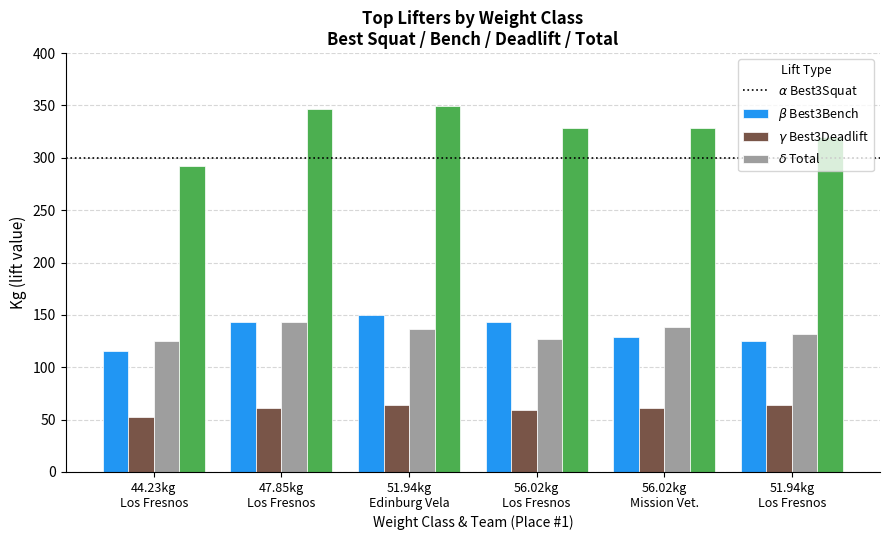

What is the smallest value displayed?

52.2